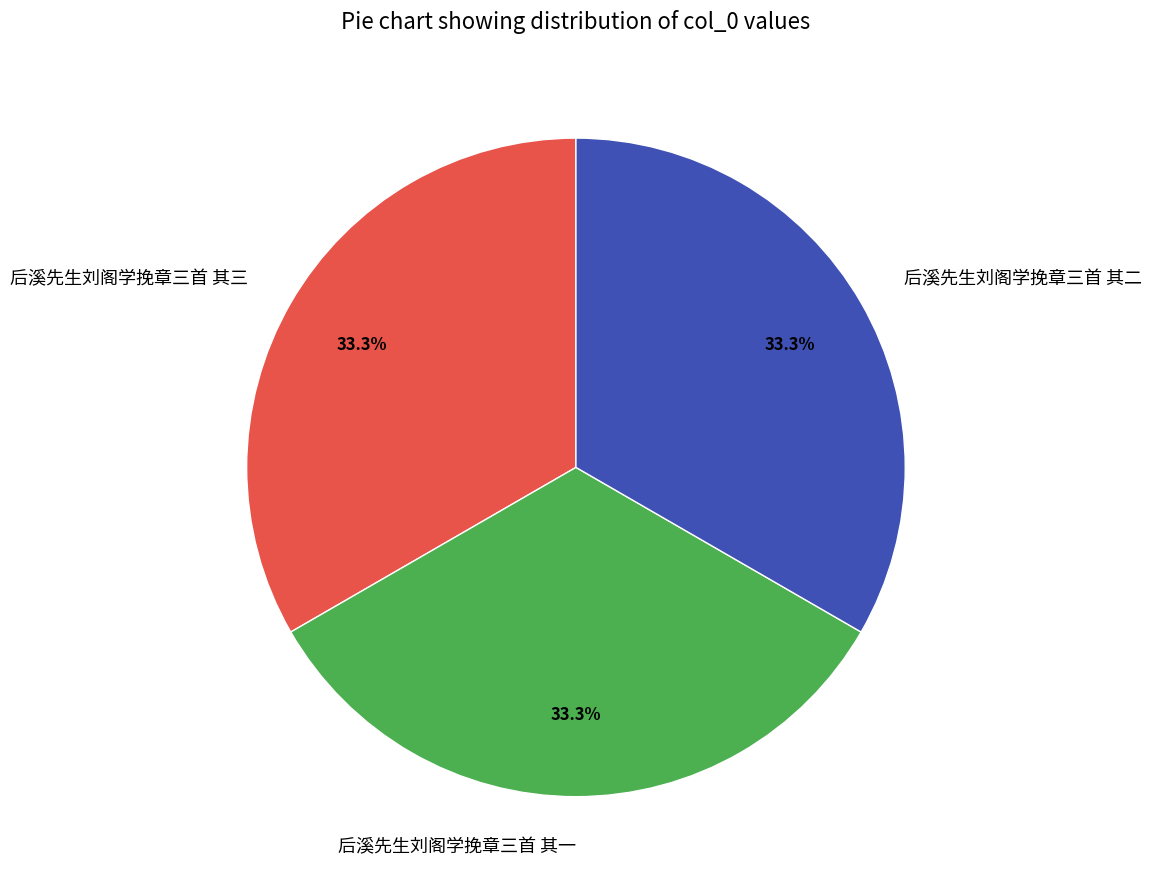

To the nearest percent, what is the combined percentage of 后溪先生刘阁学挽章三首 其一 and 后溪先生刘阁学挽章三首 其三?

67%